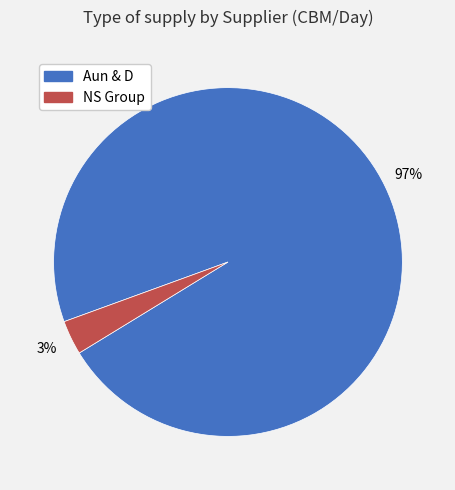

To the nearest percent, what percentage of the pie is Aun & D?

97%